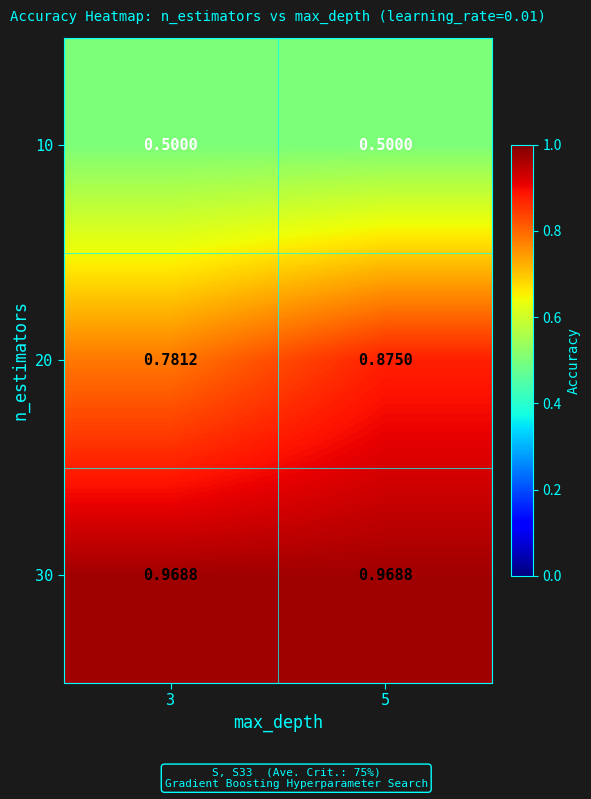

Is the value of 10 at 3 greater than the value of 20 at 5?

No